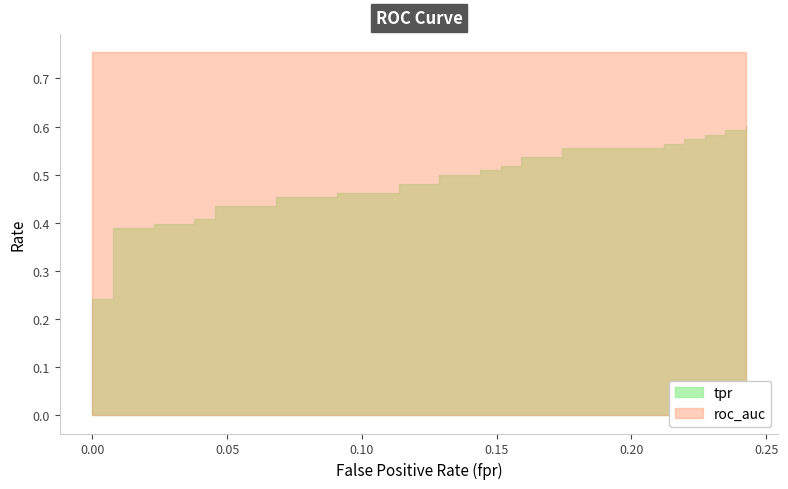

Which series has the largest range (max minus min)?

tpr